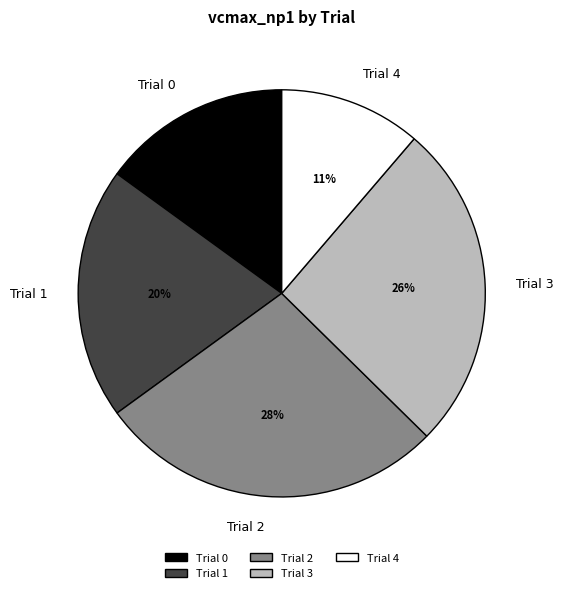

Combined, do Trial 4 and Trial 0 account for over 50%?

No